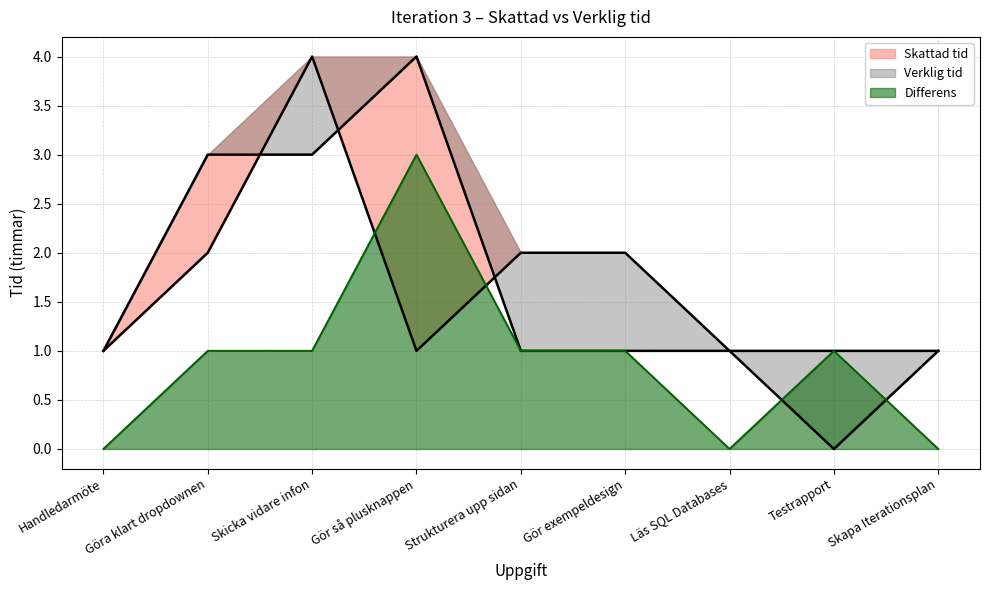

What value does the Differens series have at Gör så plusknappen?

3